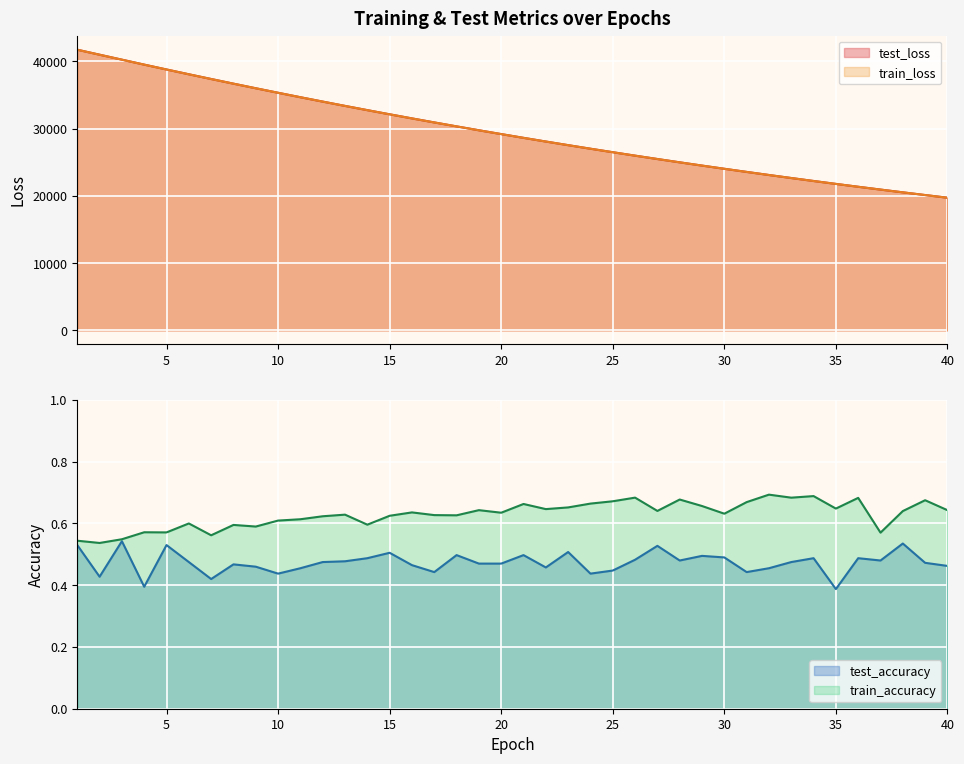

List the labels in order of test_loss value, smallest first.

40, 39, 38, 37, 36, 35, 34, 33, 32, 31, 30, 29, 28, 27, 26, 25, 24, 23, 22, 21, 20, 19, 18, 17, 16, 15, 14, 13, 12, 11, 10, 9, 8, 7, 6, 5, 4, 3, 2, 1